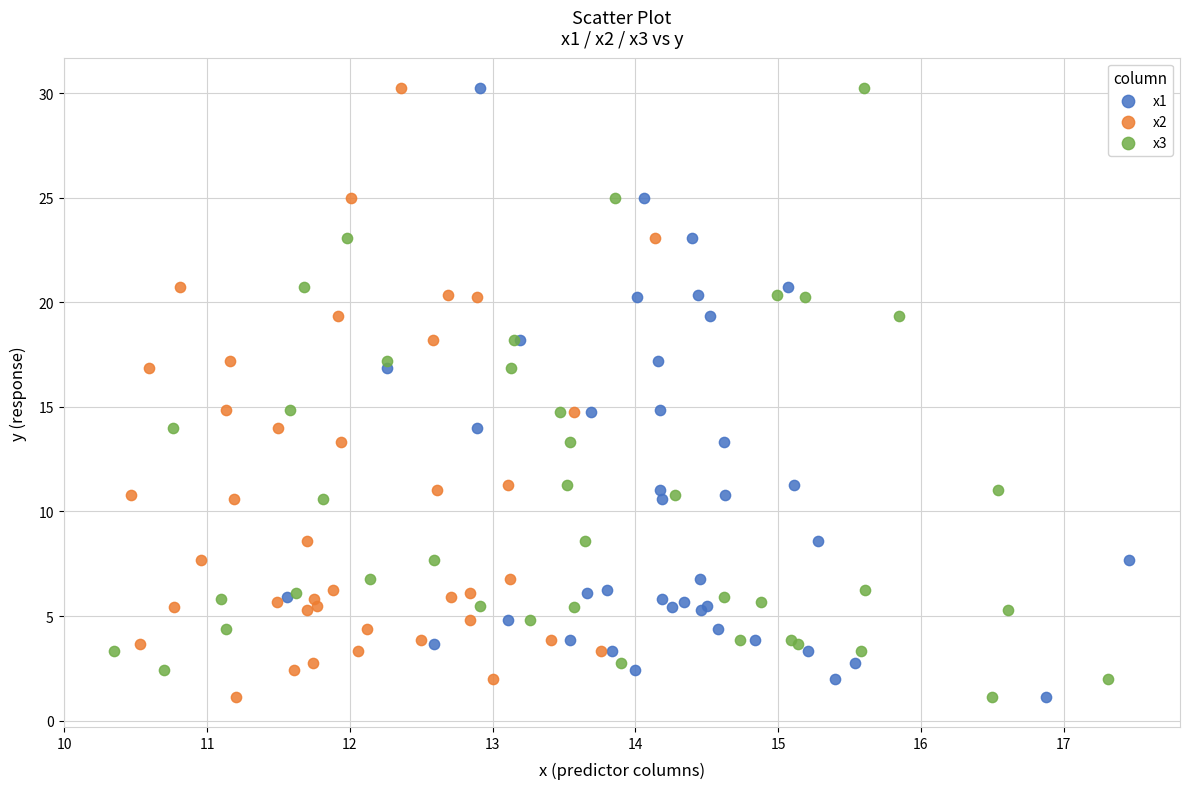

What are all the series names shown in the legend?

x1, x2, x3